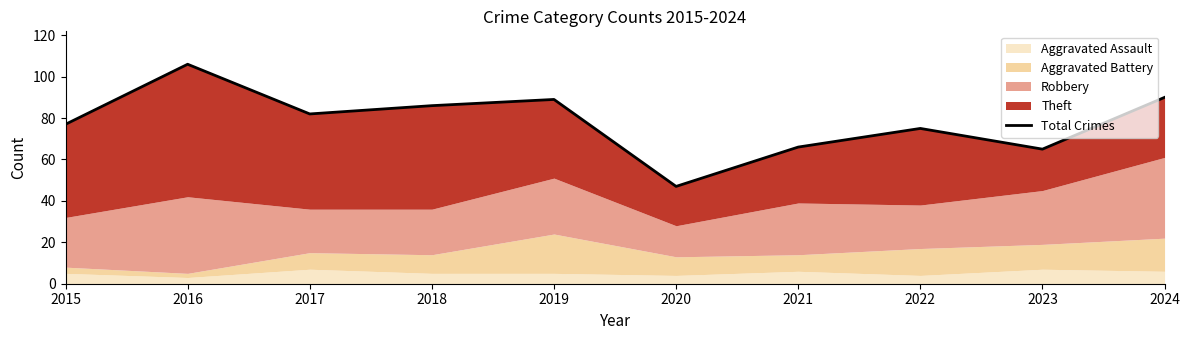

At which label is the value closest to 76?

2015